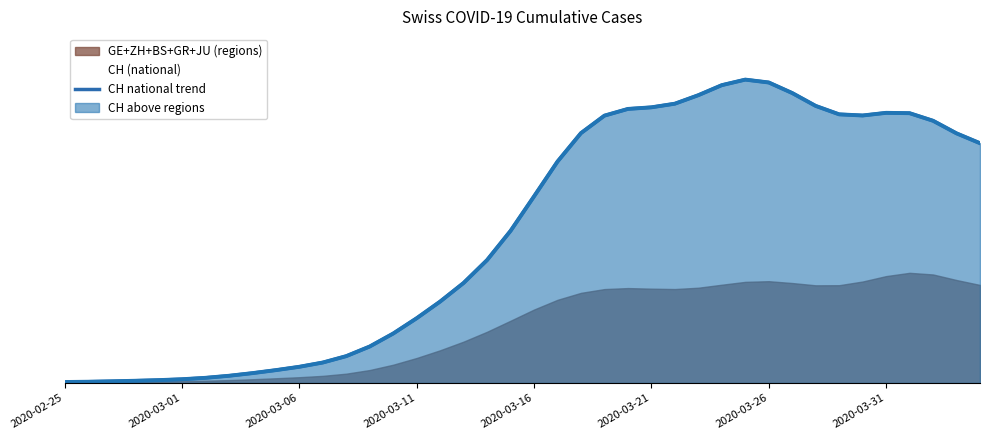

Reading left to right, transcribe all the data shown in this chart.

3.5	4.4	6.0	7.9	10.2	13.4	18.4	25.7	35.1	45.9	57.8	72.9	95.7	130.1	176.3	230.9	290.3	356.7	438.2	542.3	665.2	789.3	890.8	953.1	977.0	982.7	995.6	1026.0	1061.7	1081.5	1071.2	1033.6	987.7	957.7	953.6	963.0	961.8	934.8	889.9	854.8